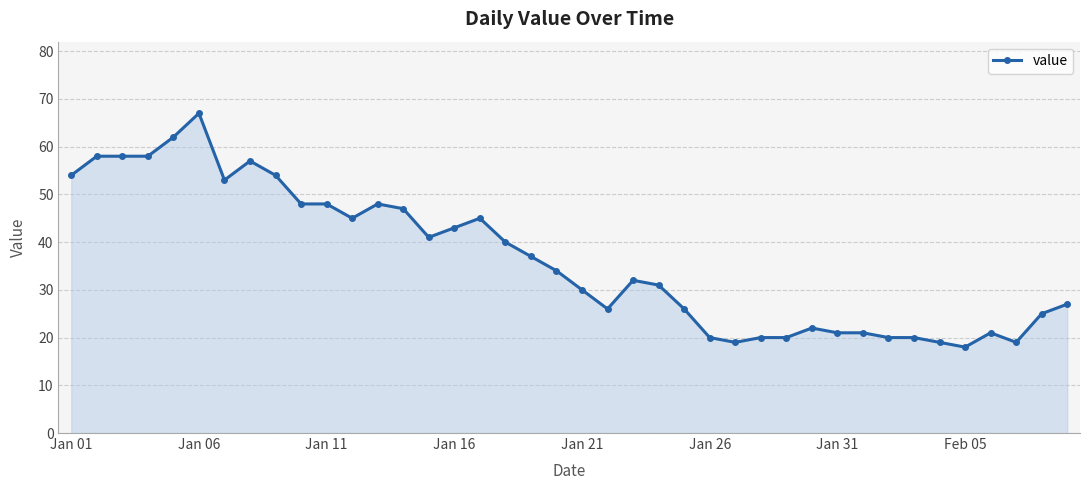

True or false: there are more than 0 points higher than both neighbors.

True